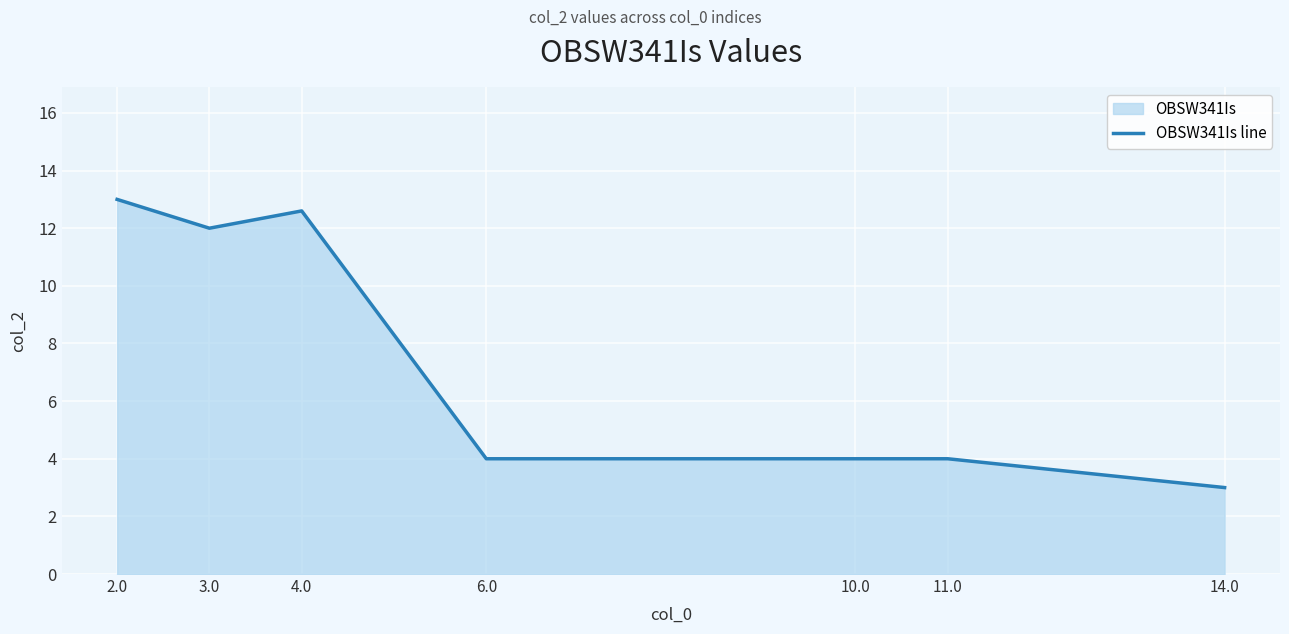

Rank the categories by value from lowest to highest.

14.0, 6.0, 10.0, 11.0, 3.0, 4.0, 2.0